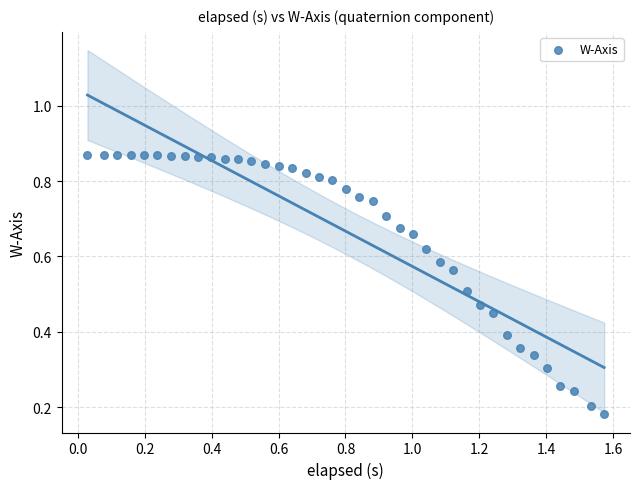

What is the range of X values (max minus min)?

1.5